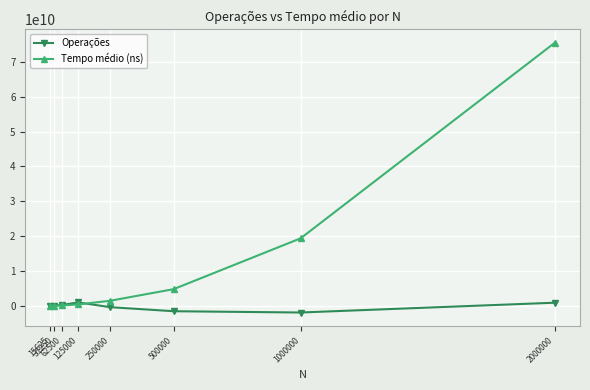

What is the difference between the second highest and second lowest values in the Tempo médio (ns) series?

19346090433